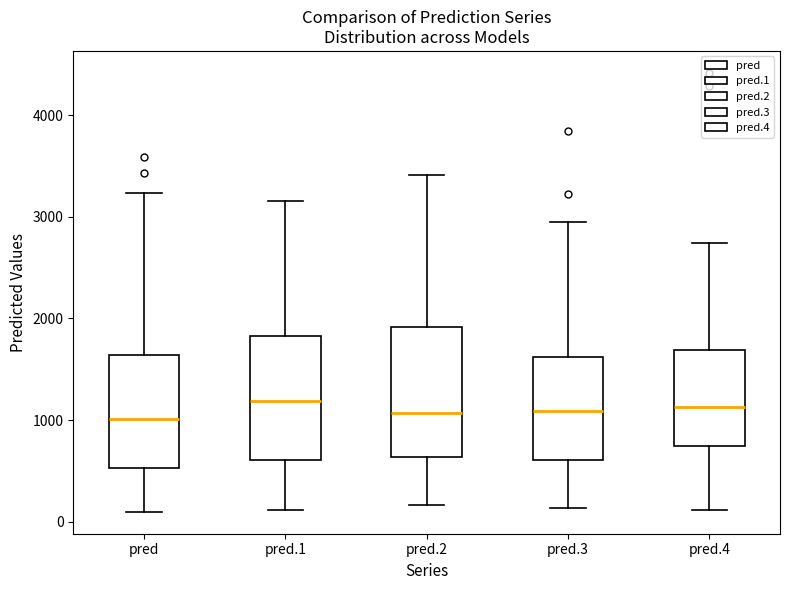

Reading left to right, transcribe this box plot: for each box, give where its median line is, the range the box spans, and where its two whiskers end, as read against the y-axis. The values are not printed on the chart, so give them approximately, as read against the axis.

pred: median 1000, box 500 to 1600, whiskers 100 to 3200
pred.1: median 1200, box 600 to 1800, whiskers 100 to 3200
pred.2: median 1100, box 600 to 1900, whiskers 200 to 3400
pred.3: median 1100, box 600 to 1600, whiskers 100 to 2900
pred.4: median 1100, box 700 to 1700, whiskers 100 to 2700